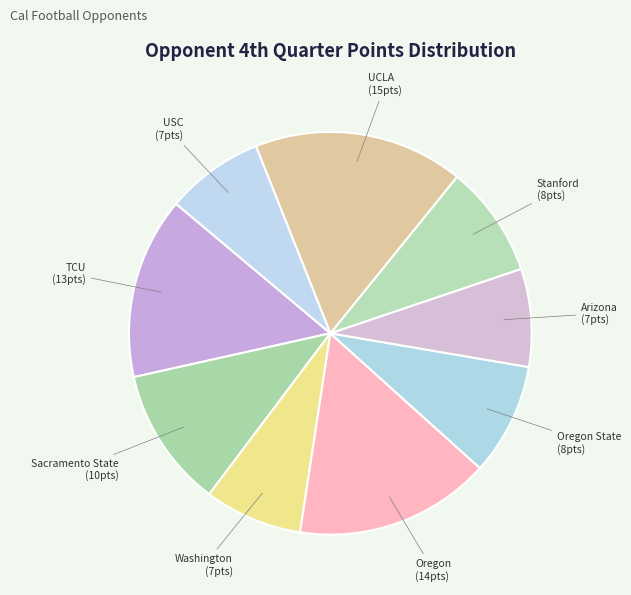

Approximately how many times larger is the value at Washington compared to Arizona?

1.0